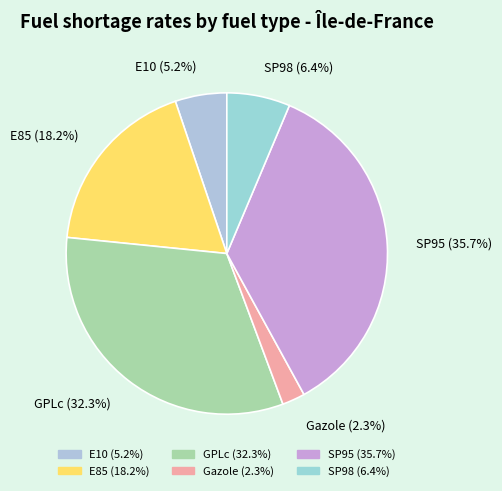

To the nearest percent, what is the combined percentage of Gazole and GPLc?

35%